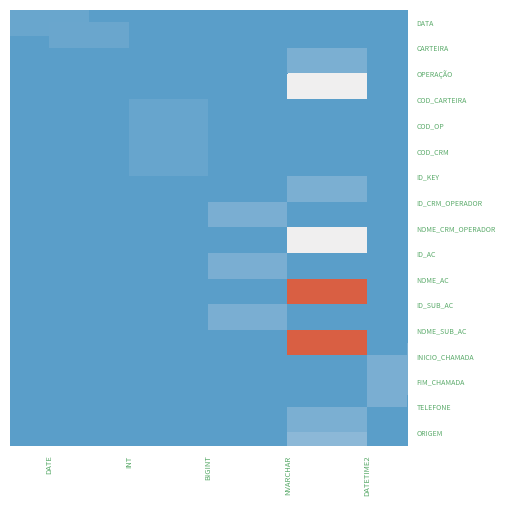

True or false: ID_SUB_AC has a value of 11 at DATETIME2.

False